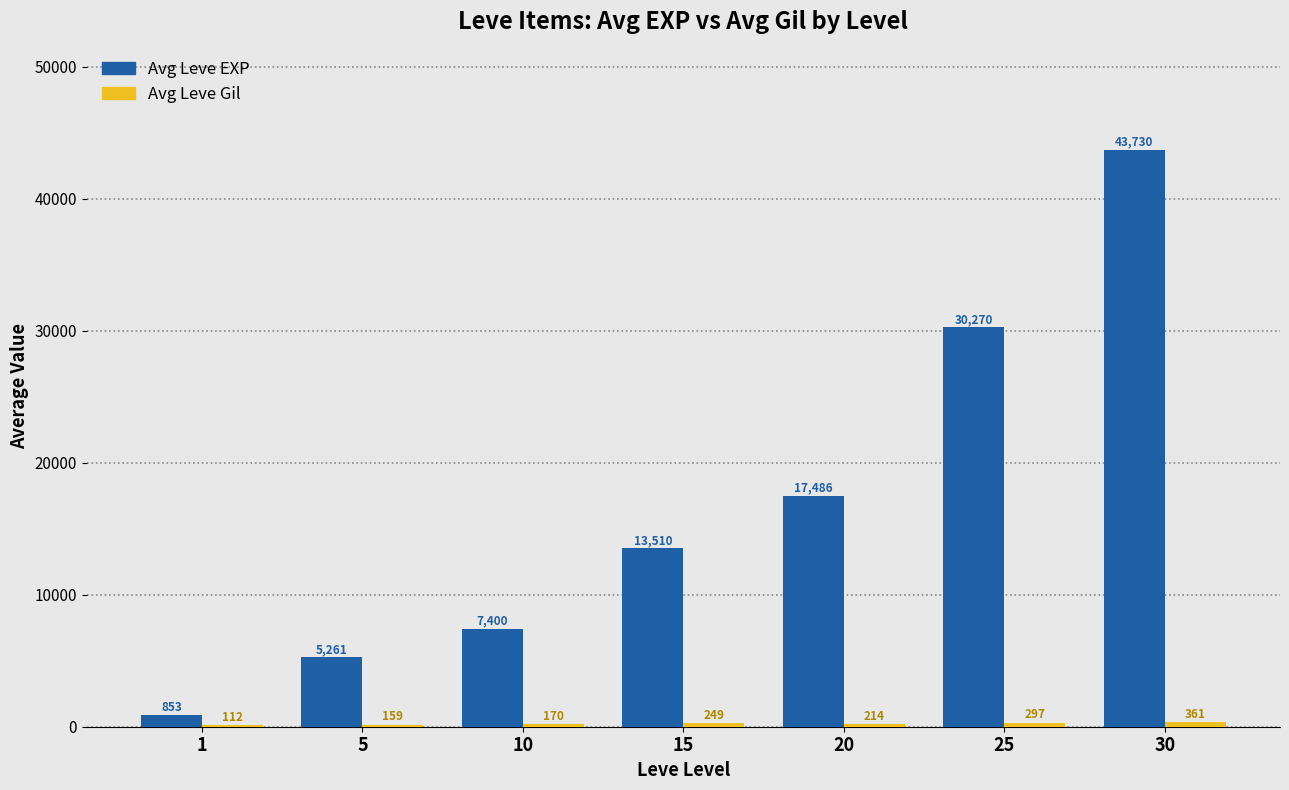

What is the greatest value displayed?

43730